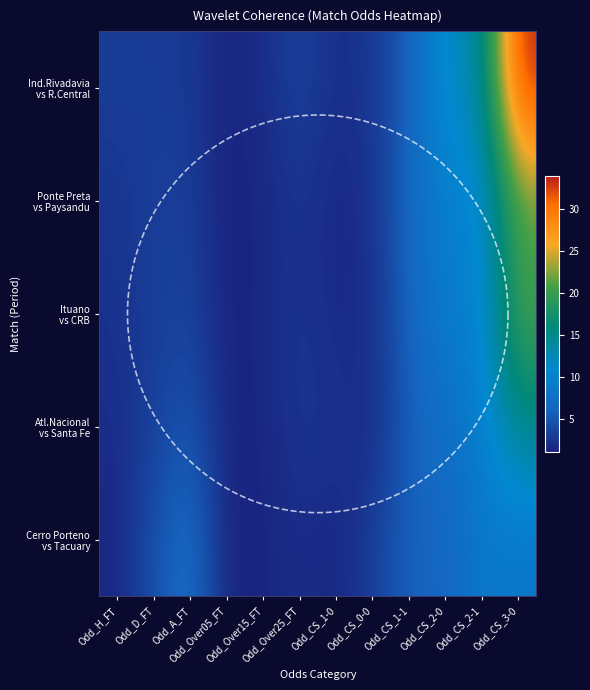

What is the spread (max minus min) of values at Odd_CS_1-1?

1.0